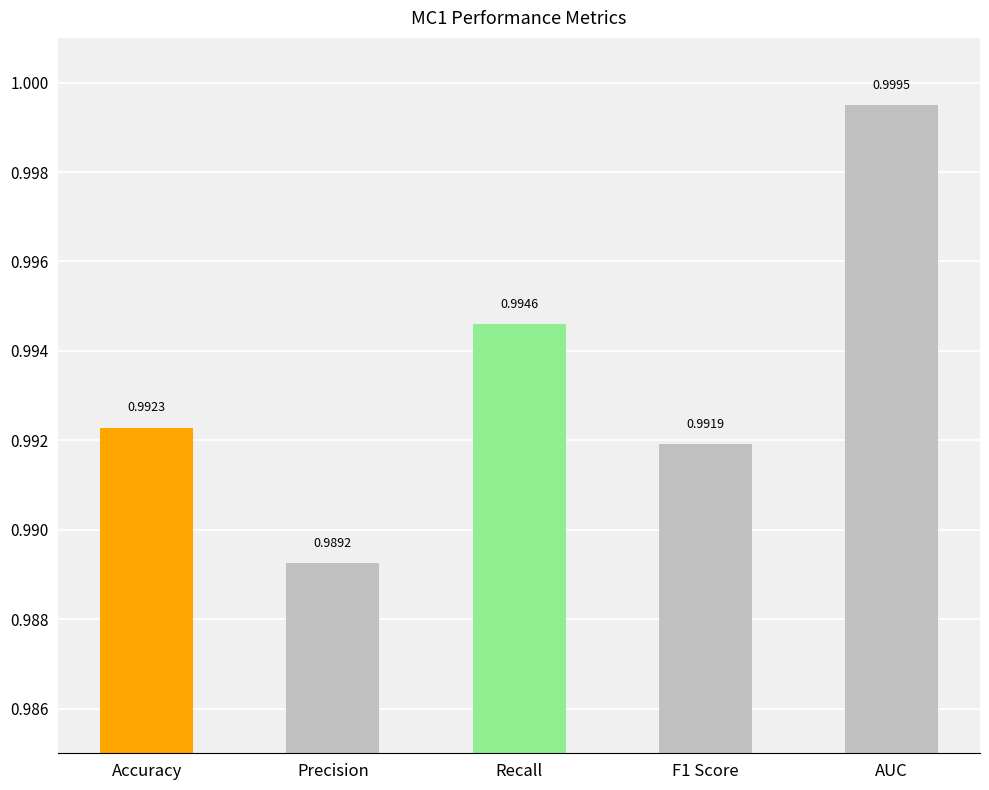

The value at Accuracy is 0.5. True or false?

False